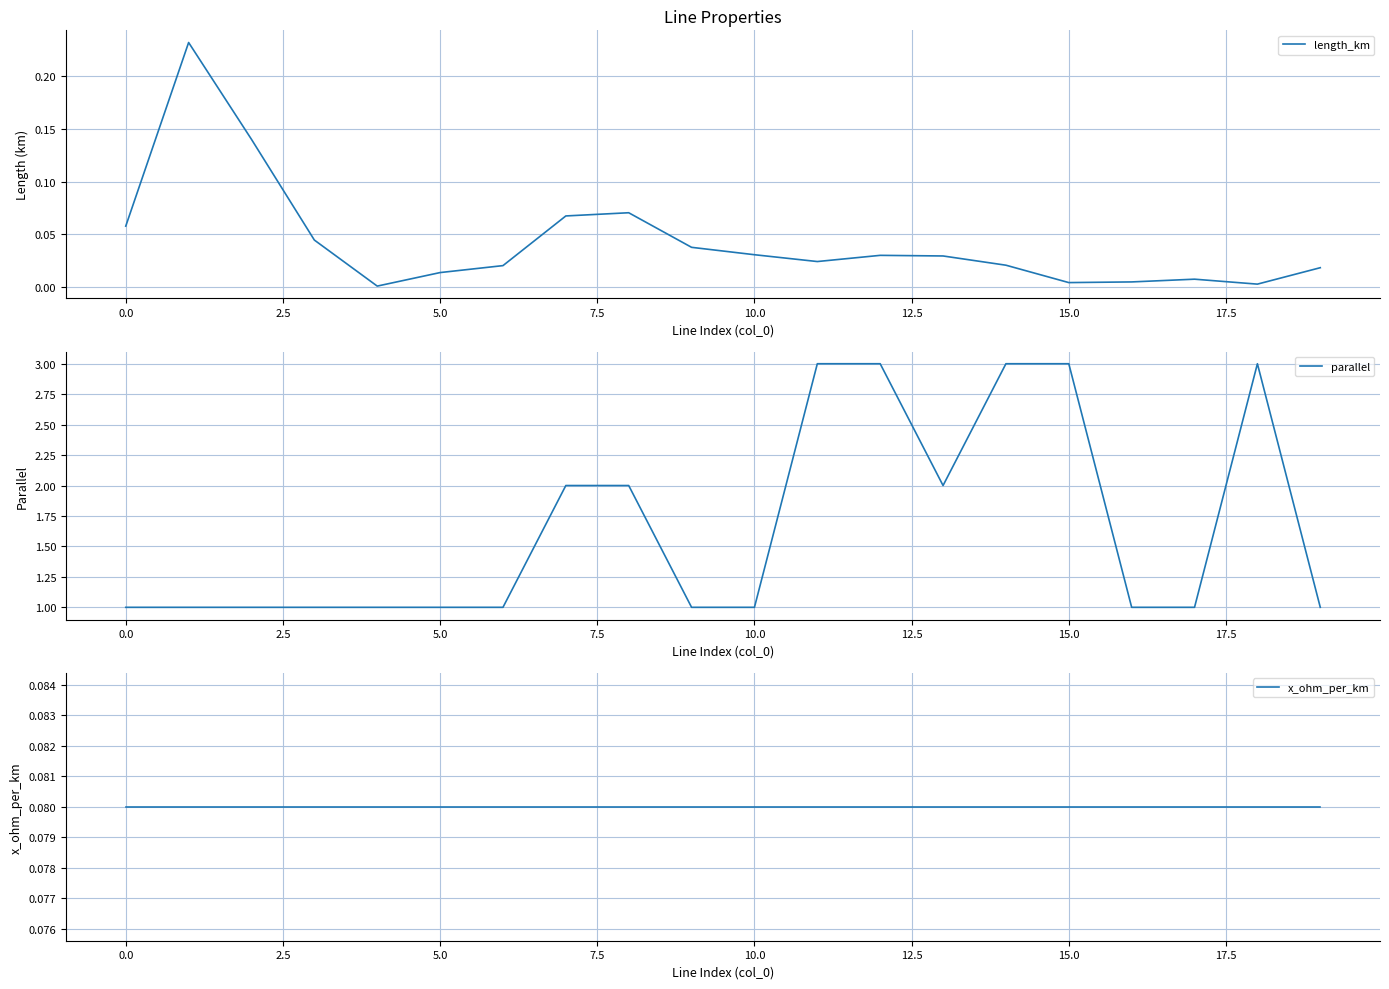

True or false: x_ohm_per_km has more than 1 interior local peaks.

False